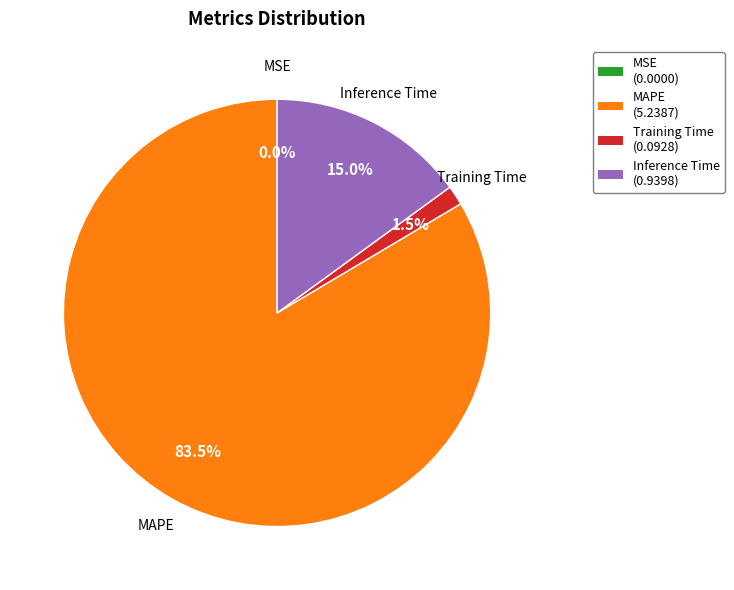

Which has a higher value, MAPE (5.2387) or Training Time (0.0928)?

MAPE (5.2387)